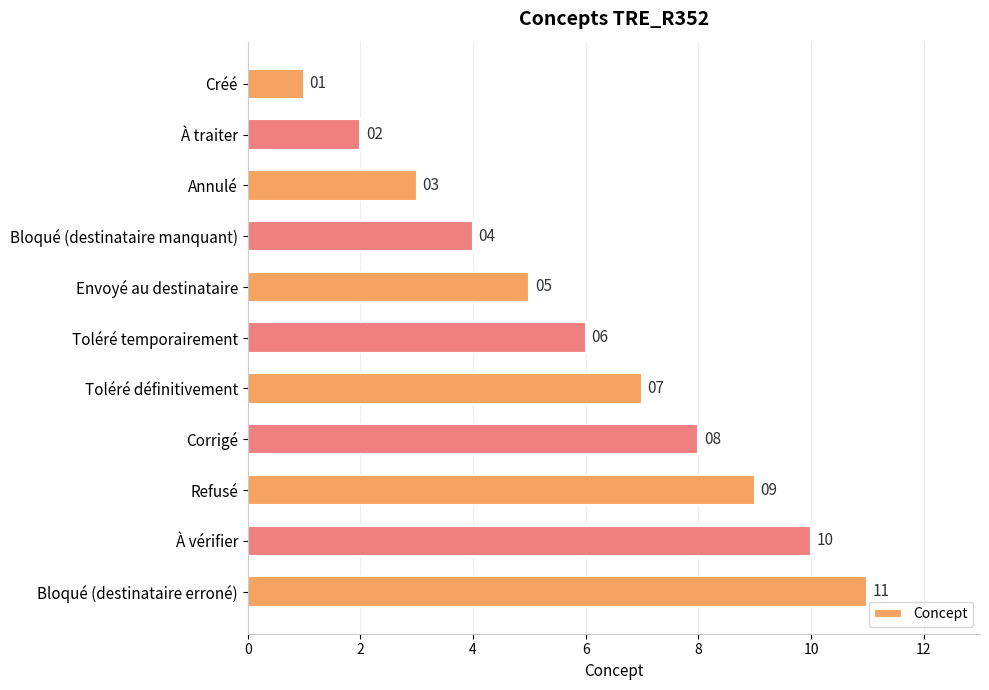

What is the change in value from Bloqué (destinataire manquant) to Bloqué (destinataire erroné)?

+7